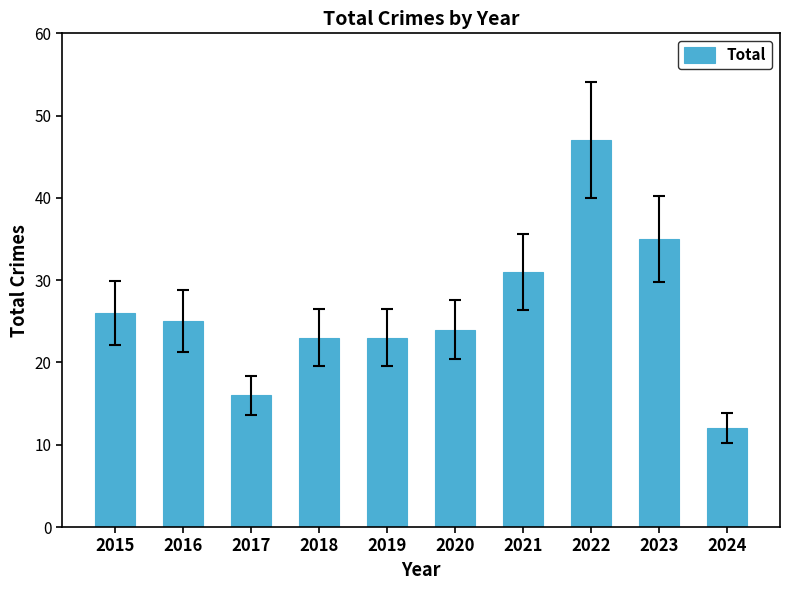

Reading left to right, list all the values displayed in this chart.

26	25	16	23	23	24	31	47	35	12